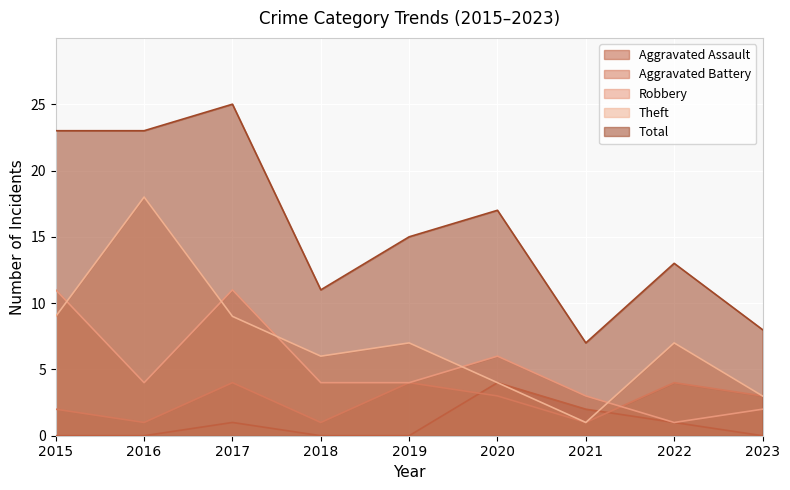

How many data points does each series have?

9